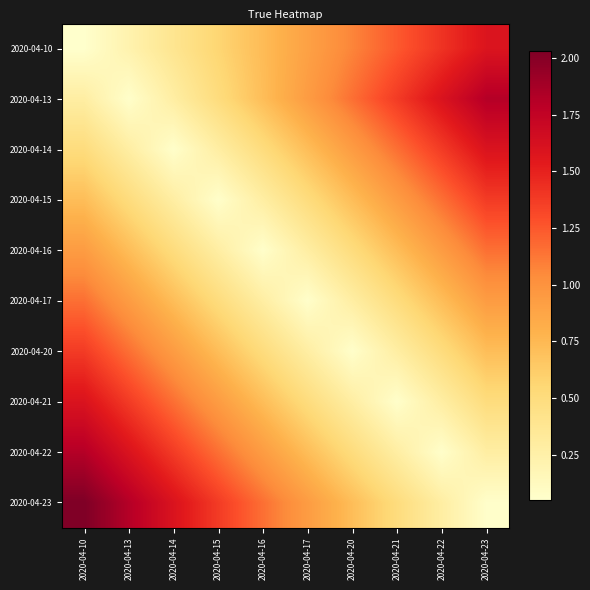

Reading right to left, extract all data points from this chart.

2020-04-10: 2020-04-23=1.6	2020-04-22=1.4	2020-04-21=1.2	2020-04-20=1.1	2020-04-17=0.9	2020-04-16=0.7	2020-04-15=0.6	2020-04-14=0.4	2020-04-13=0.2	2020-04-10=0.0
2020-04-13: 2020-04-23=1.8	2020-04-22=1.6	2020-04-21=1.4	2020-04-20=1.2	2020-04-17=0.9	2020-04-16=0.7	2020-04-15=0.5	2020-04-14=0.3	2020-04-13=0.1	2020-04-10=0.3
2020-04-14: 2020-04-23=1.6	2020-04-22=1.4	2020-04-21=1.2	2020-04-20=0.9	2020-04-17=0.7	2020-04-16=0.5	2020-04-15=0.3	2020-04-14=0.1	2020-04-13=0.3	2020-04-10=0.5
2020-04-15: 2020-04-23=1.4	2020-04-22=1.2	2020-04-21=0.9	2020-04-20=0.7	2020-04-17=0.5	2020-04-16=0.3	2020-04-15=0.1	2020-04-14=0.3	2020-04-13=0.5	2020-04-10=0.7
2020-04-16: 2020-04-23=1.2	2020-04-22=0.9	2020-04-21=0.7	2020-04-20=0.5	2020-04-17=0.3	2020-04-16=0.1	2020-04-15=0.3	2020-04-14=0.5	2020-04-13=0.7	2020-04-10=0.9
2020-04-17: 2020-04-23=0.9	2020-04-22=0.7	2020-04-21=0.5	2020-04-20=0.3	2020-04-17=0.1	2020-04-16=0.3	2020-04-15=0.5	2020-04-14=0.7	2020-04-13=0.9	2020-04-10=1.2
2020-04-20: 2020-04-23=0.7	2020-04-22=0.5	2020-04-21=0.3	2020-04-20=0.1	2020-04-17=0.3	2020-04-16=0.5	2020-04-15=0.7	2020-04-14=0.9	2020-04-13=1.2	2020-04-10=1.4
2020-04-21: 2020-04-23=0.5	2020-04-22=0.3	2020-04-21=0.1	2020-04-20=0.3	2020-04-17=0.5	2020-04-16=0.7	2020-04-15=0.9	2020-04-14=1.2	2020-04-13=1.4	2020-04-10=1.6
2020-04-22: 2020-04-23=0.3	2020-04-22=0.1	2020-04-21=0.3	2020-04-20=0.5	2020-04-17=0.7	2020-04-16=0.9	2020-04-15=1.2	2020-04-14=1.4	2020-04-13=1.6	2020-04-10=1.8
2020-04-23: 2020-04-23=0.1	2020-04-22=0.3	2020-04-21=0.5	2020-04-20=0.7	2020-04-17=0.9	2020-04-16=1.2	2020-04-15=1.4	2020-04-14=1.6	2020-04-13=1.8	2020-04-10=2.0